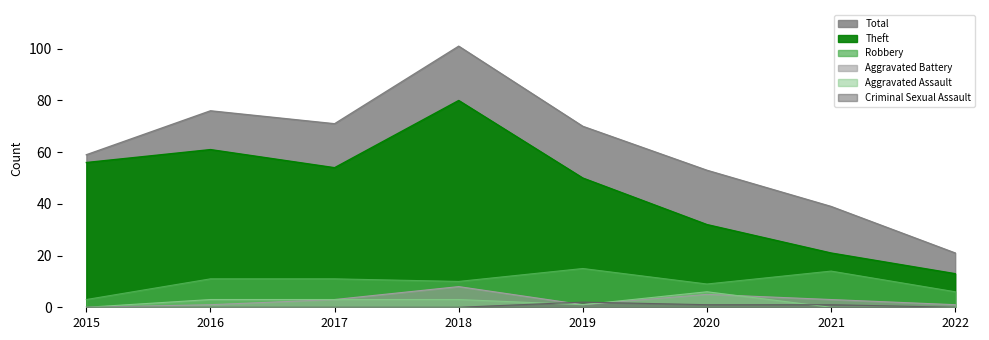

What are all the series names shown in the legend?

Theft, Robbery, Aggravated Battery, Aggravated Assault, Criminal Sexual Assault, Total